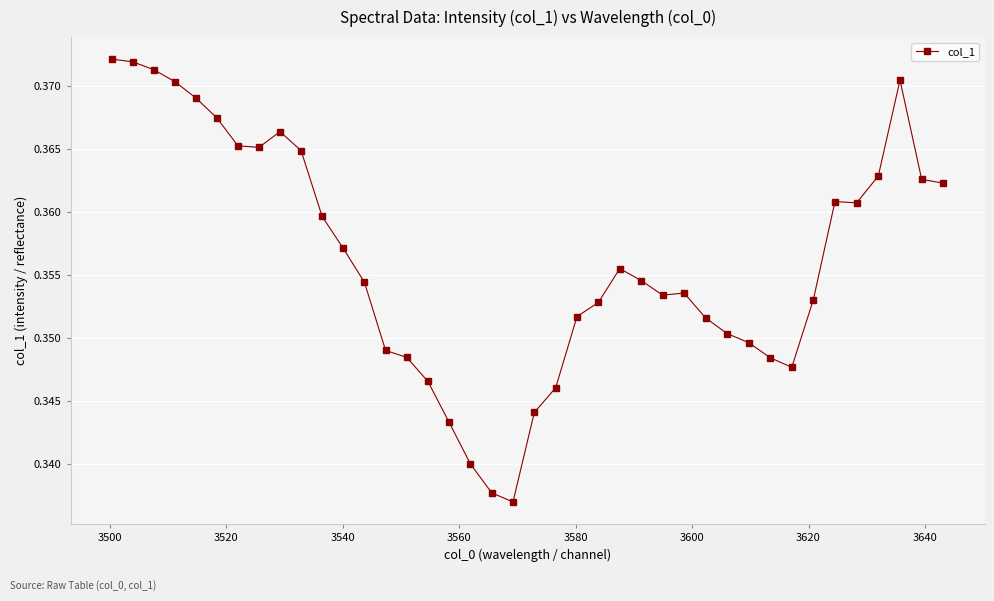

How many values are between 0 and 1?

40